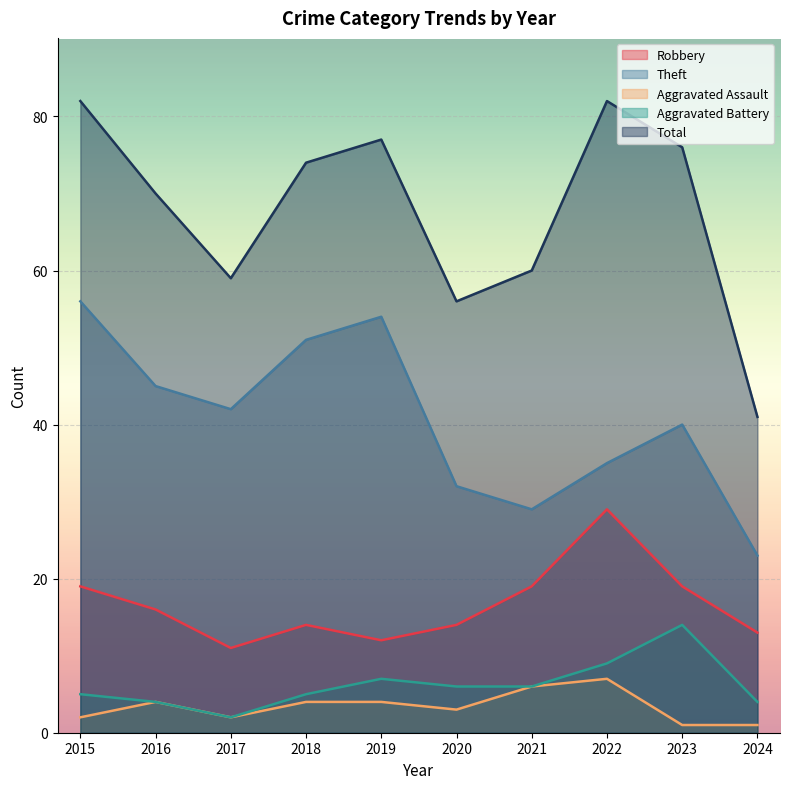

The Robbery series shows 4 at 2015. True or false?

False